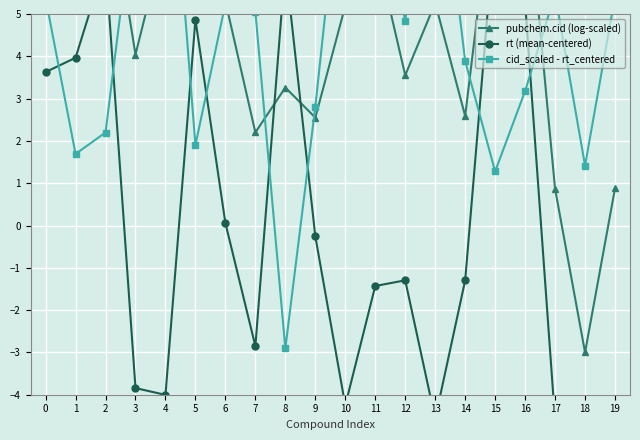

How many lines are shown in the chart?

3